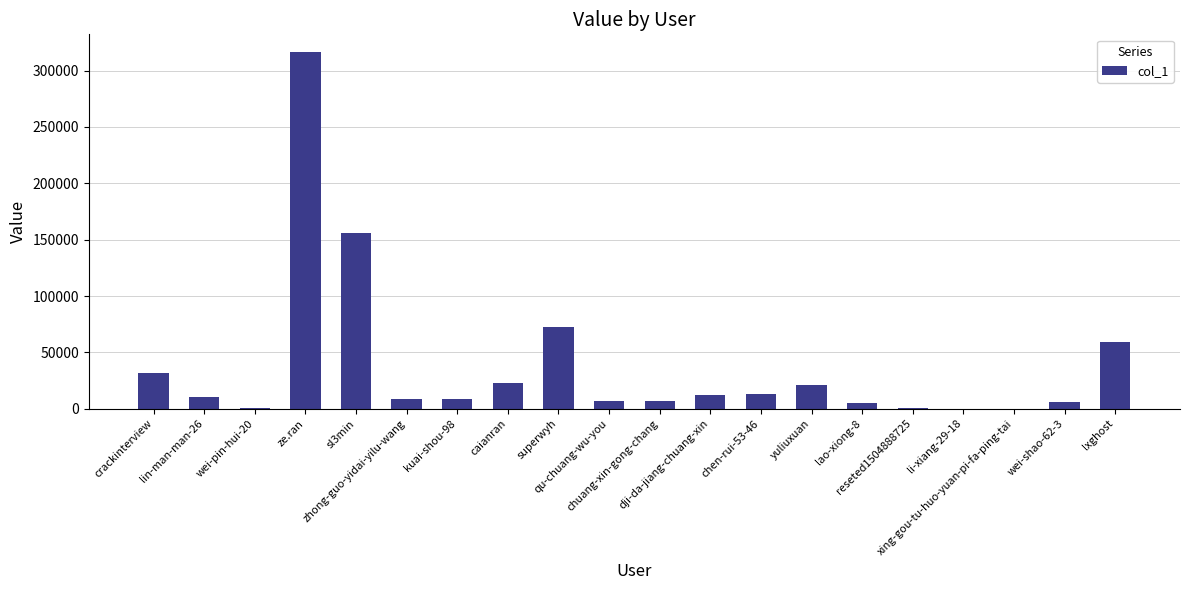

What is the greatest value displayed?

316346